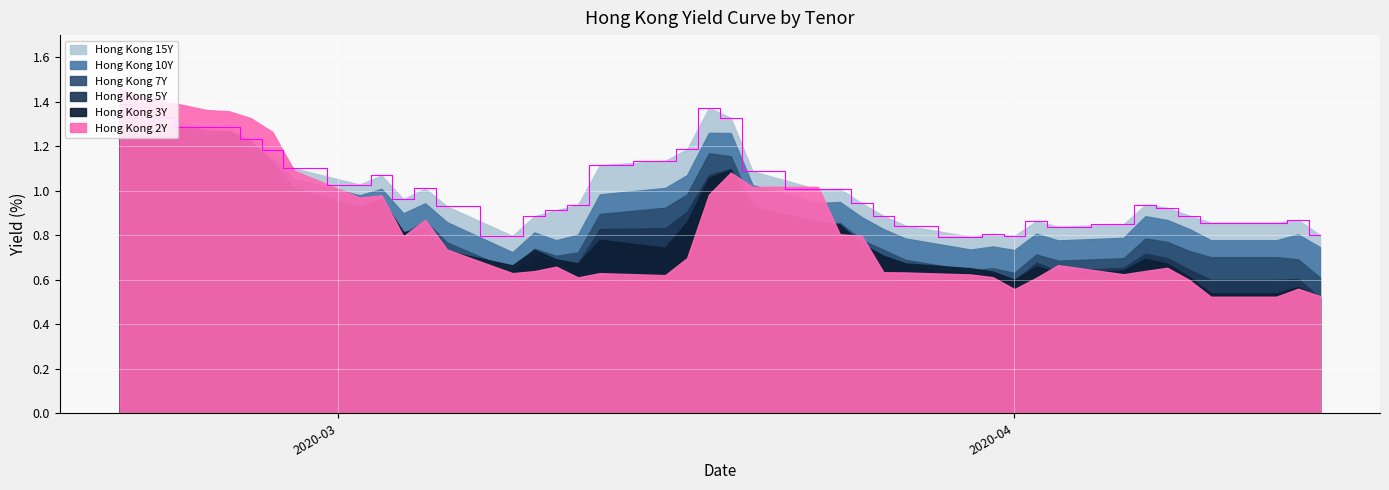

Reading right to left, extract all data points from this chart.

Hong Kong 2Y: 2020-04-15=0.5	2020-04-14=0.6	2020-04-13=0.5	2020-04-10=0.5	2020-04-09=0.6	2020-04-08=0.7	2020-04-07=0.6	2020-04-06=0.6	2020-04-03=0.7	2020-04-02=0.6	2020-04-01=0.6	2020-03-31=0.6	2020-03-30=0.6	2020-03-27=0.6	2020-03-26=0.6	2020-03-25=0.8	2020-03-24=0.8	2020-03-23=1.0	2020-03-20=1.0	2020-03-19=1.1	2020-03-18=1.0	2020-03-17=0.7	2020-03-16=0.6	2020-03-13=0.6	2020-03-12=0.6	2020-03-11=0.7	2020-03-10=0.6	2020-03-09=0.6	2020-03-06=0.7	2020-03-05=0.9	2020-03-04=0.8	2020-03-03=1.0	2020-03-02=1.0	2020-02-28=1.1	2020-02-27=1.3	2020-02-26=1.3	2020-02-25=1.4	2020-02-24=1.4	2020-02-21=1.4	2020-02-20=1.5
Hong Kong 3Y: 2020-04-15=0.5	2020-04-14=0.6	2020-04-13=0.5	2020-04-10=0.5	2020-04-09=0.6	2020-04-08=0.7	2020-04-07=0.7	2020-04-06=0.6	2020-04-03=0.6	2020-04-02=0.7	2020-04-01=0.6	2020-03-31=0.6	2020-03-30=0.7	2020-03-27=0.7	2020-03-26=0.7	2020-03-25=0.8	2020-03-24=0.8	2020-03-23=0.9	2020-03-20=0.9	2020-03-19=1.1	2020-03-18=1.1	2020-03-17=0.9	2020-03-16=0.7	2020-03-13=0.8	2020-03-12=0.7	2020-03-11=0.7	2020-03-10=0.7	2020-03-09=0.7	2020-03-06=0.7	2020-03-05=0.8	2020-03-04=0.8	2020-03-03=1.0	2020-03-02=0.9	2020-02-28=1.0	2020-02-27=1.1	2020-02-26=1.2	2020-02-25=1.3	2020-02-24=1.3	2020-02-21=1.3	2020-02-20=1.4
Hong Kong 5Y: 2020-04-15=0.5	2020-04-14=0.6	2020-04-13=0.6	2020-04-10=0.6	2020-04-09=0.6	2020-04-08=0.7	2020-04-07=0.7	2020-04-06=0.7	2020-04-03=0.6	2020-04-02=0.7	2020-04-01=0.6	2020-03-31=0.6	2020-03-30=0.6	2020-03-27=0.7	2020-03-26=0.7	2020-03-25=0.8	2020-03-24=0.8	2020-03-23=0.8	2020-03-20=0.9	2020-03-19=1.1	2020-03-18=1.1	2020-03-17=0.9	2020-03-16=0.8	2020-03-13=0.8	2020-03-12=0.7	2020-03-11=0.7	2020-03-10=0.7	2020-03-09=0.6	2020-03-06=0.7	2020-03-05=0.8	2020-03-04=0.8	2020-03-03=0.9	2020-03-02=0.9	2020-02-28=1.0	2020-02-27=1.1	2020-02-26=1.1	2020-02-25=1.2	2020-02-24=1.2	2020-02-21=1.2	2020-02-20=1.3
Hong Kong 7Y: 2020-04-15=0.6	2020-04-14=0.7	2020-04-13=0.7	2020-04-10=0.7	2020-04-09=0.7	2020-04-08=0.8	2020-04-07=0.8	2020-04-06=0.7	2020-04-03=0.7	2020-04-02=0.7	2020-04-01=0.6	2020-03-31=0.7	2020-03-30=0.6	2020-03-27=0.7	2020-03-26=0.7	2020-03-25=0.8	2020-03-24=0.9	2020-03-23=0.8	2020-03-20=0.9	2020-03-19=1.2	2020-03-18=1.2	2020-03-17=1.0	2020-03-16=0.9	2020-03-13=0.9	2020-03-12=0.7	2020-03-11=0.7	2020-03-10=0.7	2020-03-09=0.6	2020-03-06=0.8	2020-03-05=0.9	2020-03-04=0.8	2020-03-03=0.9	2020-03-02=0.9	2020-02-28=1.0	2020-02-27=1.1	2020-02-26=1.1	2020-02-25=1.2	2020-02-24=1.2	2020-02-21=1.2	2020-02-20=1.3
Hong Kong 10Y: 2020-04-15=0.7	2020-04-14=0.8	2020-04-13=0.8	2020-04-10=0.8	2020-04-09=0.8	2020-04-08=0.9	2020-04-07=0.9	2020-04-06=0.8	2020-04-03=0.8	2020-04-02=0.8	2020-04-01=0.7	2020-03-31=0.8	2020-03-30=0.7	2020-03-27=0.8	2020-03-26=0.8	2020-03-25=0.9	2020-03-24=0.9	2020-03-23=0.9	2020-03-20=1.0	2020-03-19=1.3	2020-03-18=1.3	2020-03-17=1.1	2020-03-16=1.0	2020-03-13=1.0	2020-03-12=0.8	2020-03-11=0.8	2020-03-10=0.8	2020-03-09=0.7	2020-03-06=0.9	2020-03-05=0.9	2020-03-04=0.9	2020-03-03=1.0	2020-03-02=1.0	2020-02-28=1.1	2020-02-27=1.1	2020-02-26=1.2	2020-02-25=1.3	2020-02-24=1.3	2020-02-21=1.3	2020-02-20=1.4
Hong Kong 15Y: 2020-04-15=0.8	2020-04-14=0.9	2020-04-13=0.9	2020-04-10=0.9	2020-04-09=0.9	2020-04-08=0.9	2020-04-07=0.9	2020-04-06=0.8	2020-04-03=0.8	2020-04-02=0.9	2020-04-01=0.8	2020-03-31=0.8	2020-03-30=0.8	2020-03-27=0.8	2020-03-26=0.9	2020-03-25=0.9	2020-03-24=1.0	2020-03-23=1.0	2020-03-20=1.1	2020-03-19=1.3	2020-03-18=1.4	2020-03-17=1.2	2020-03-16=1.1	2020-03-13=1.1	2020-03-12=0.9	2020-03-11=0.9	2020-03-10=0.9	2020-03-09=0.8	2020-03-06=0.9	2020-03-05=1.0	2020-03-04=1.0	2020-03-03=1.1	2020-03-02=1.0	2020-02-28=1.1	2020-02-27=1.2	2020-02-26=1.2	2020-02-25=1.3	2020-02-24=1.3	2020-02-21=1.3	2020-02-20=1.4